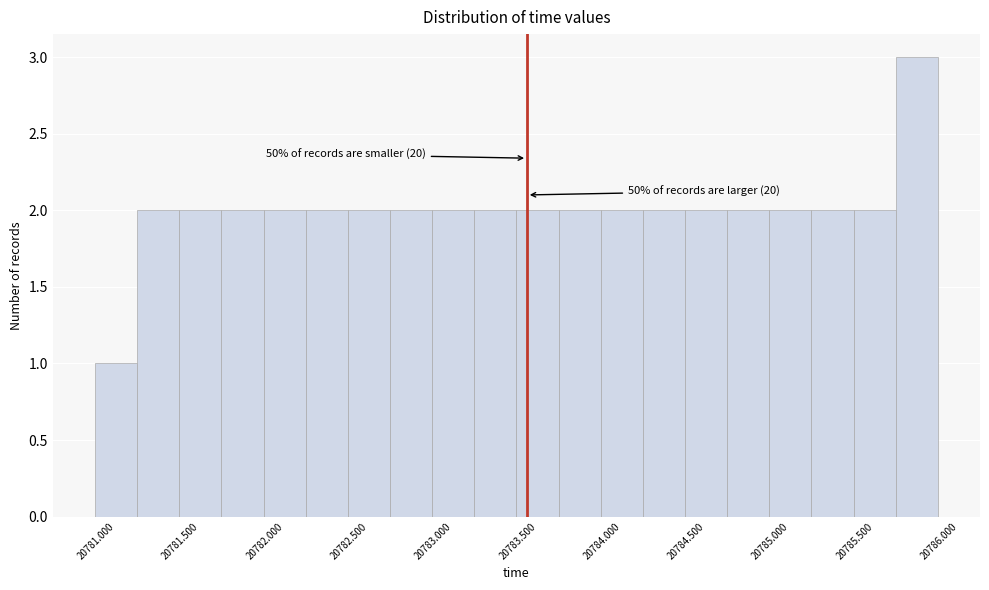

Over which range of the x-axis is the bar tallest?

20785.625 to 20785.875